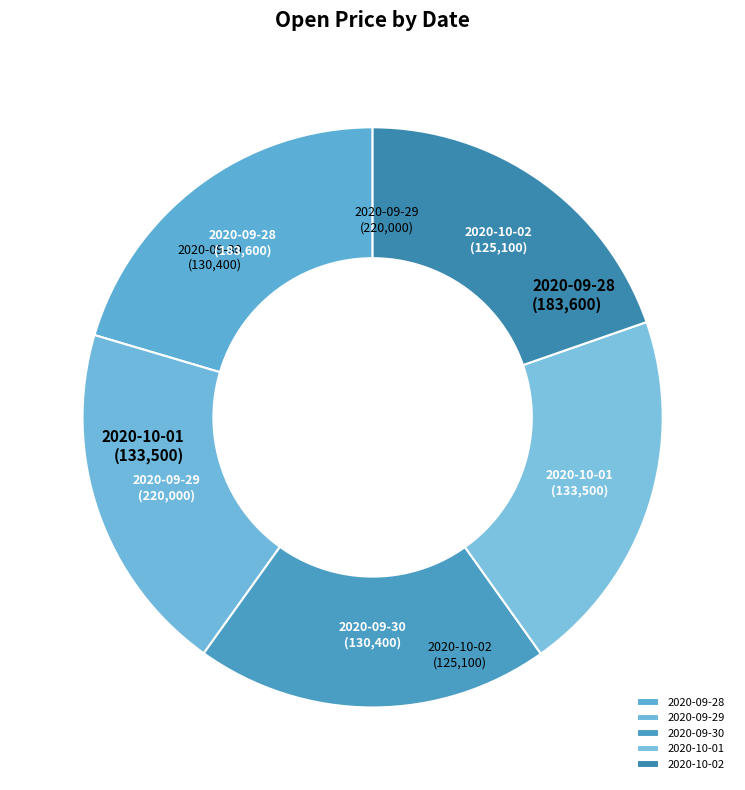

What is the ratio of the value at 2020-10-02 to the value at 2020-09-29?

1.0